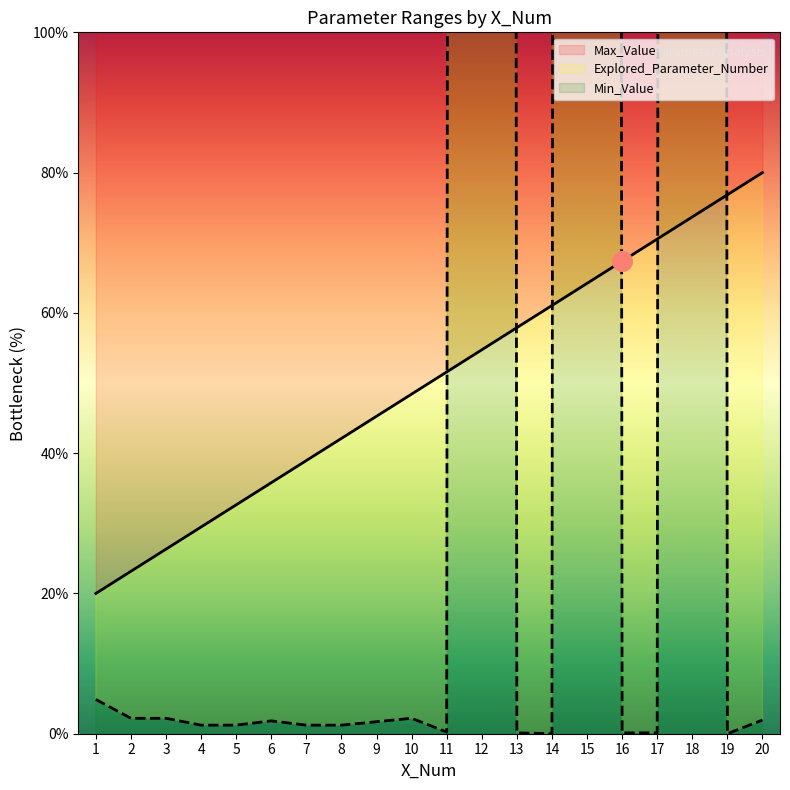

Which series has the largest total across all categories?

Max_Value